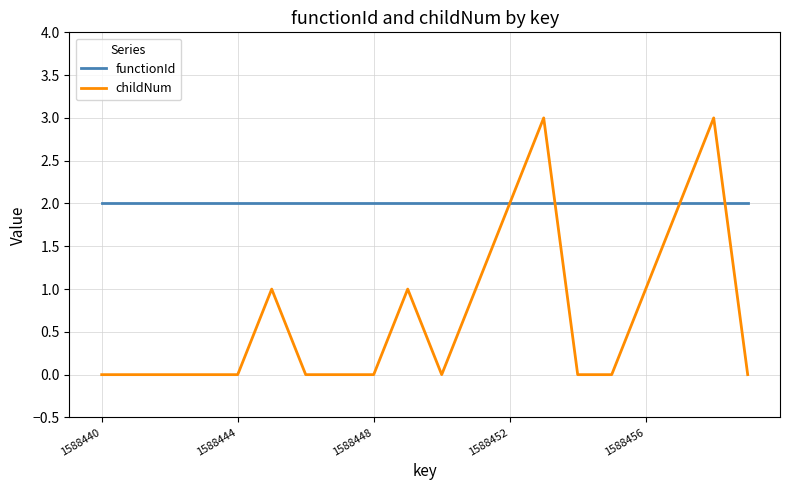

List the series in order of their overall mean, lowest first.

childNum, functionId